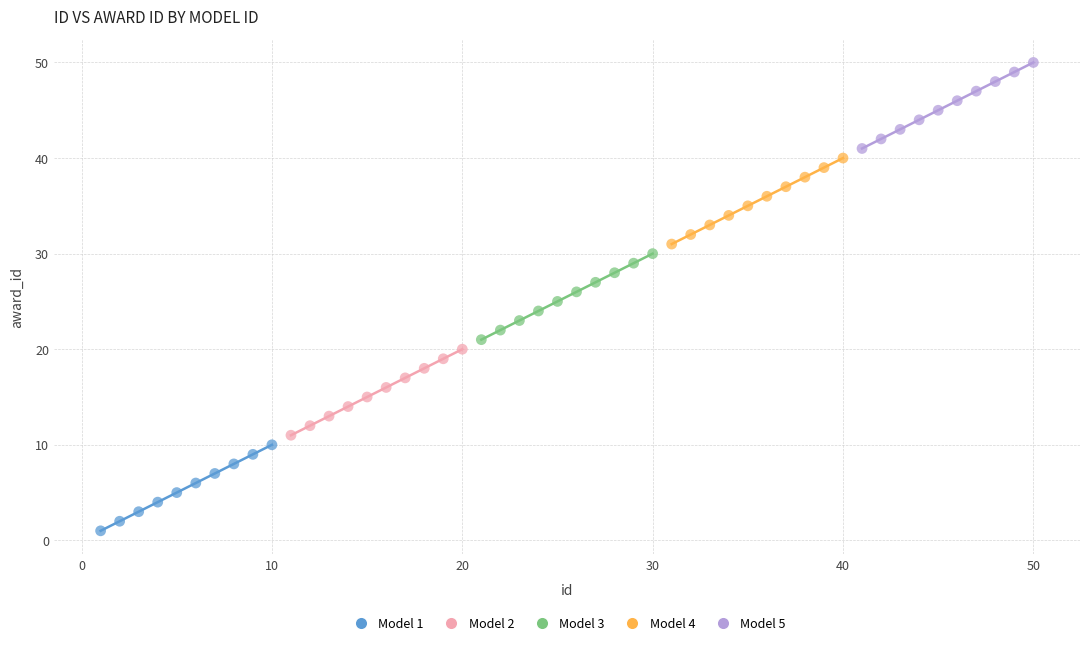

Which series contains the lowest Y value?

Model 1